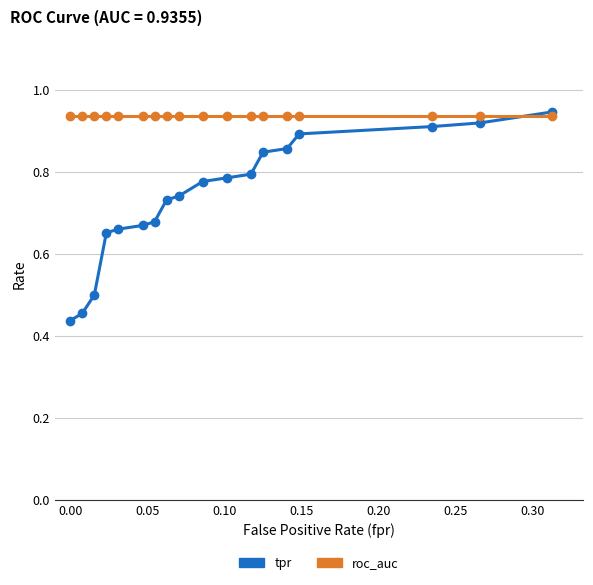

Which series has the widest spread of values?

tpr